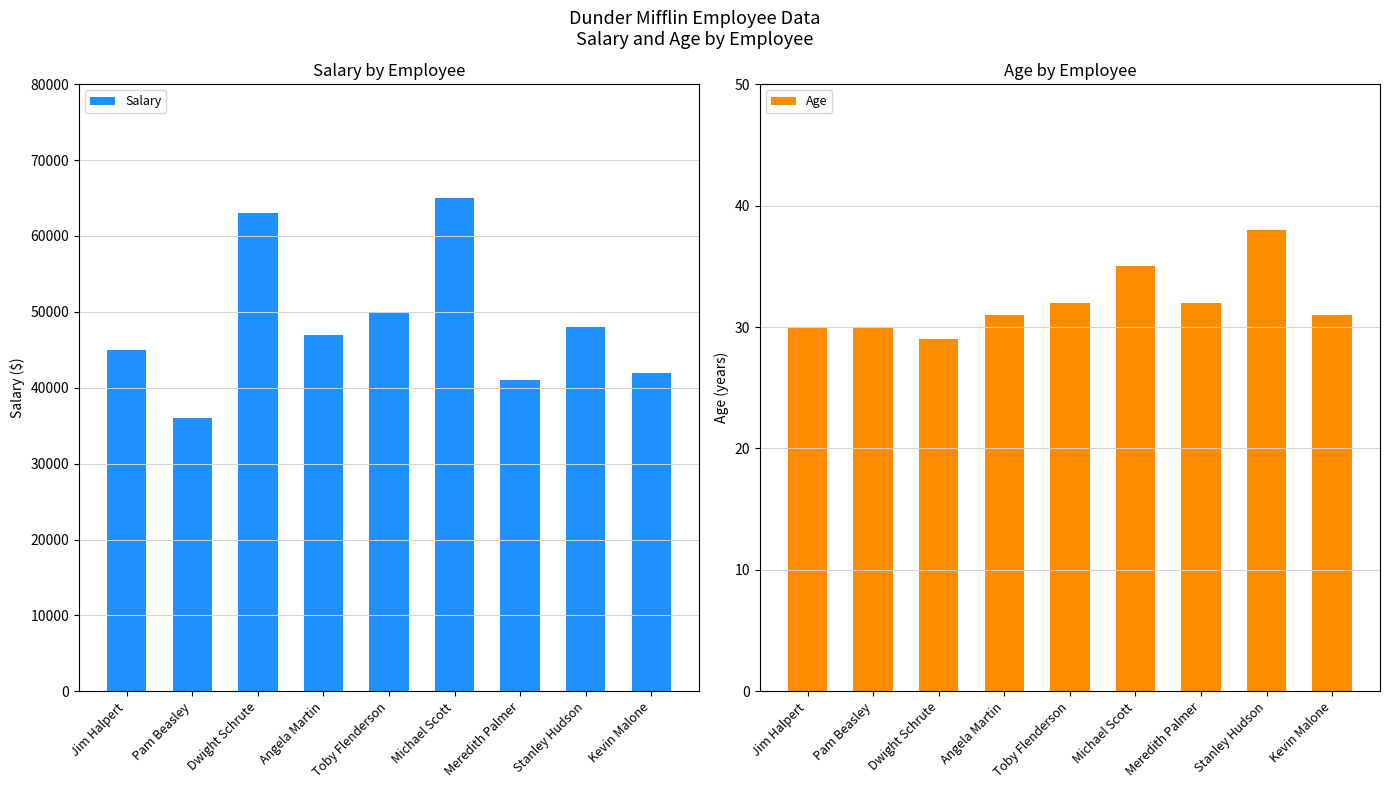

What is the minimum value shown in the chart?

29